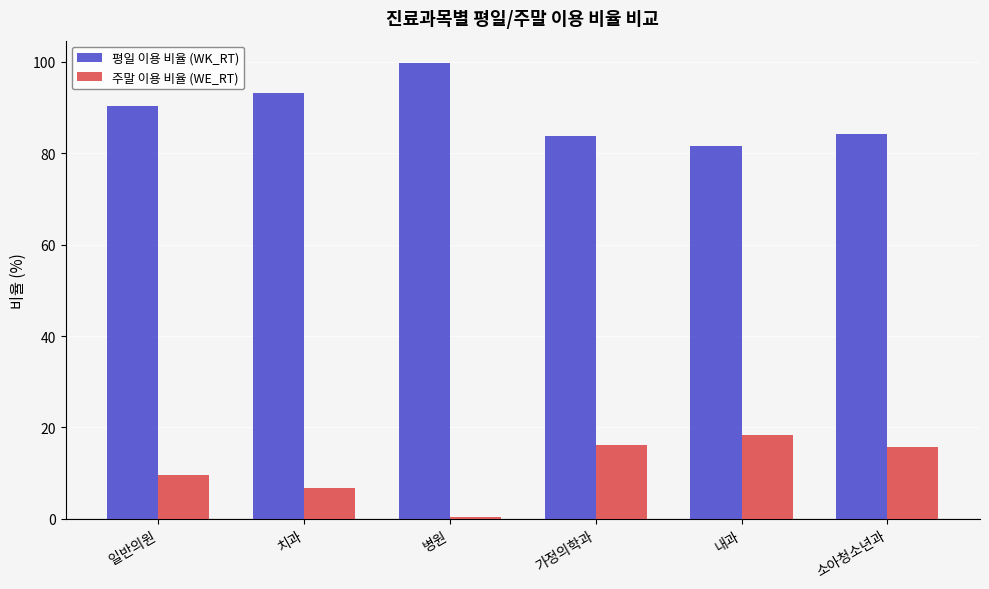

At how many categories does at least one series exceed 63?

6